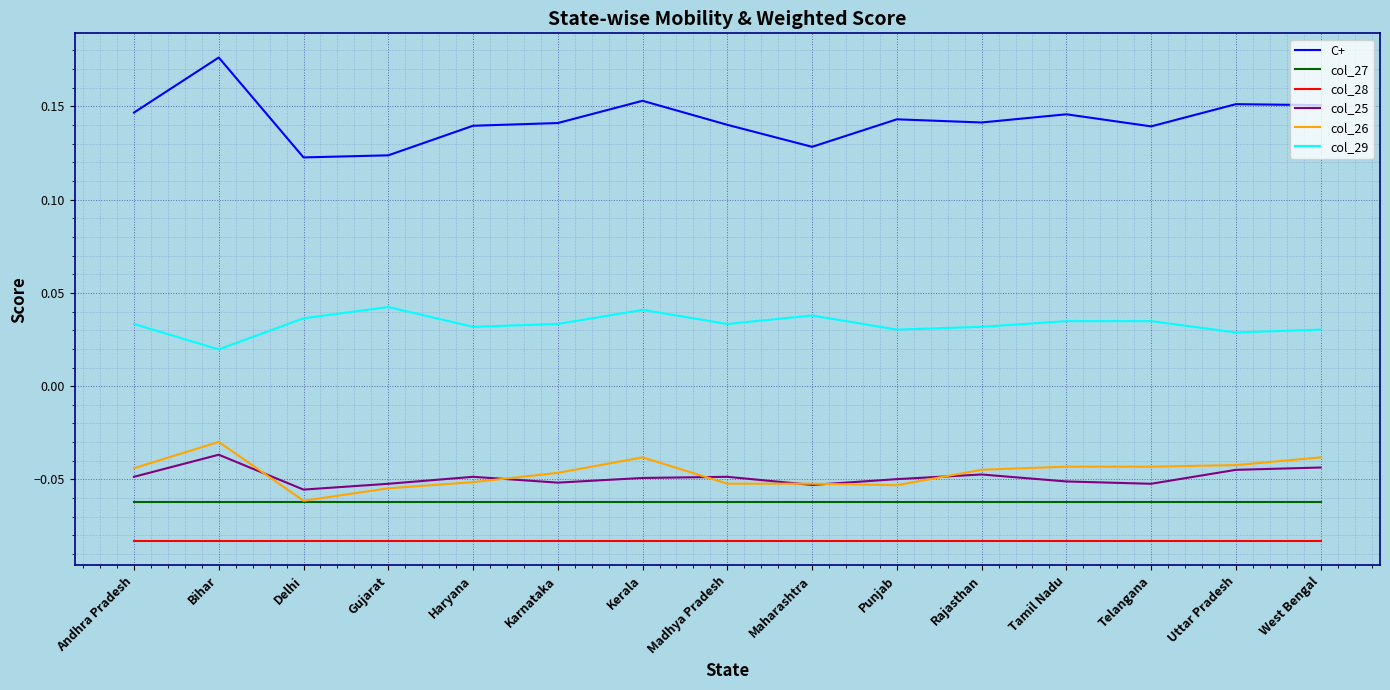

True or false: col_25 and col_27 cross at least once.

False